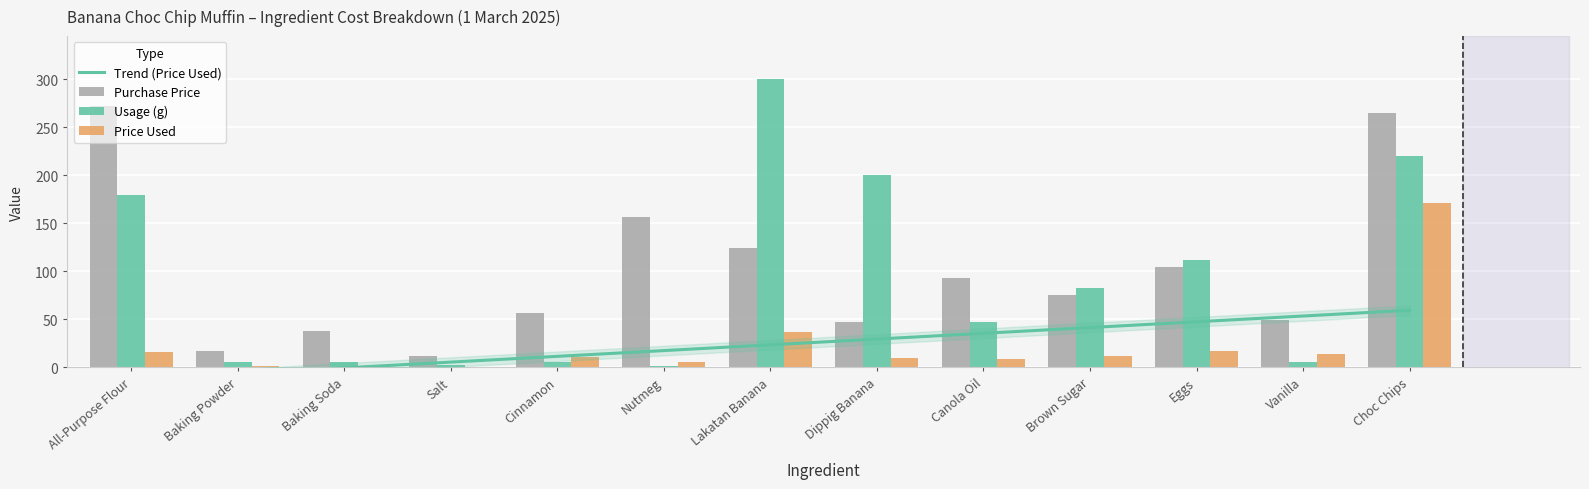

Is it true that Purchase Price equals 49.0 at Vanilla?

True